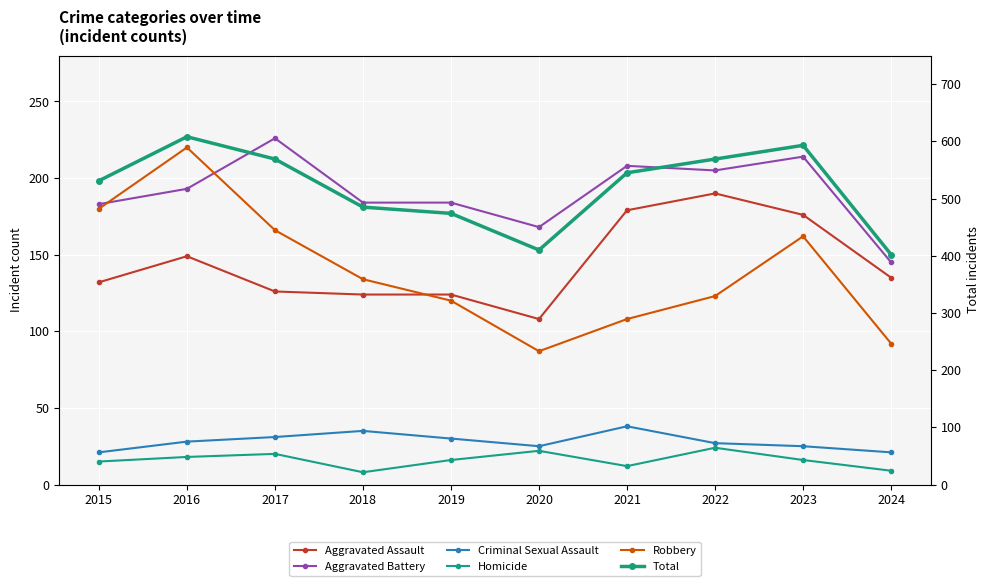

At which category does Robbery reach its first local valley?

2020